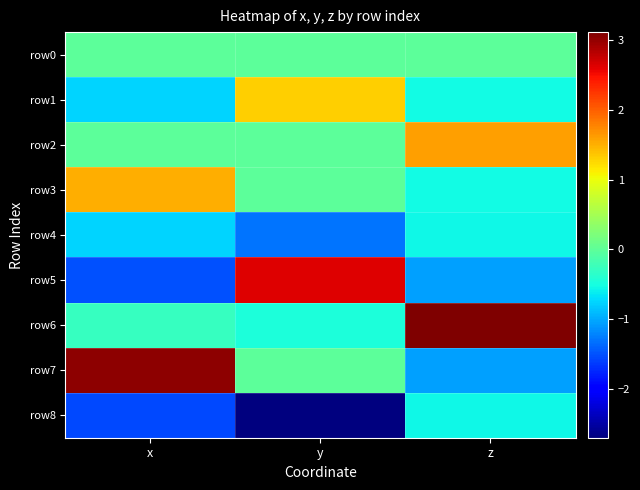

What is the difference between the highest and lowest values at z?

4.2